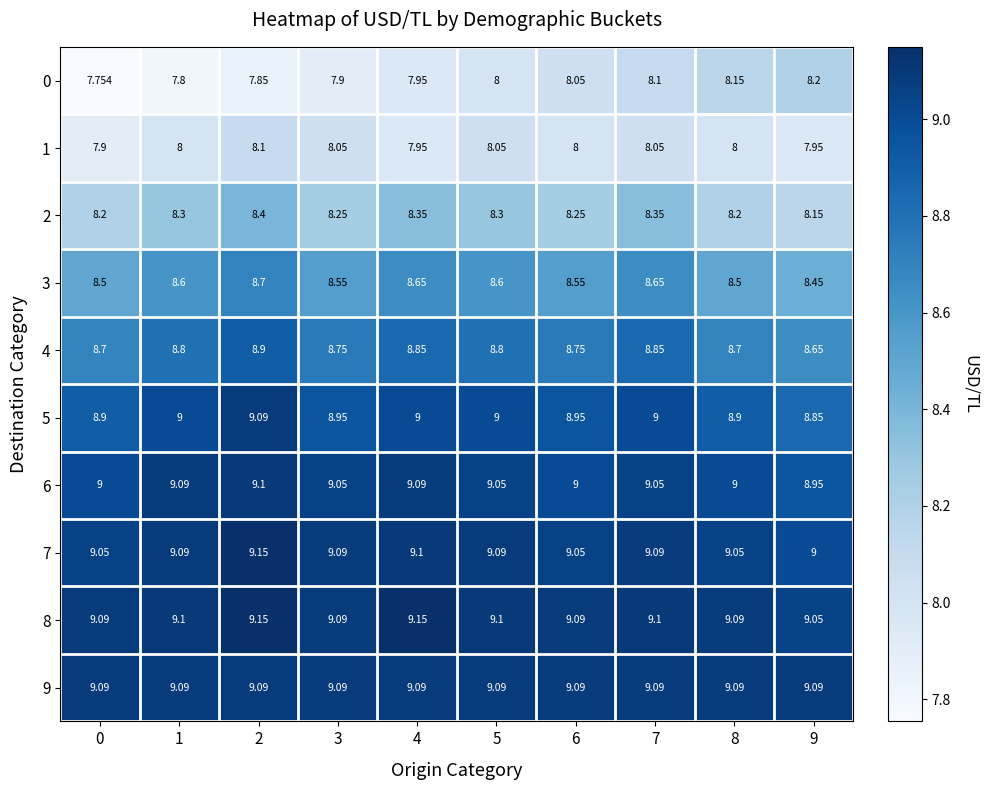

Is the value of 7 at 3 greater than the value of 4 at 5?

Yes